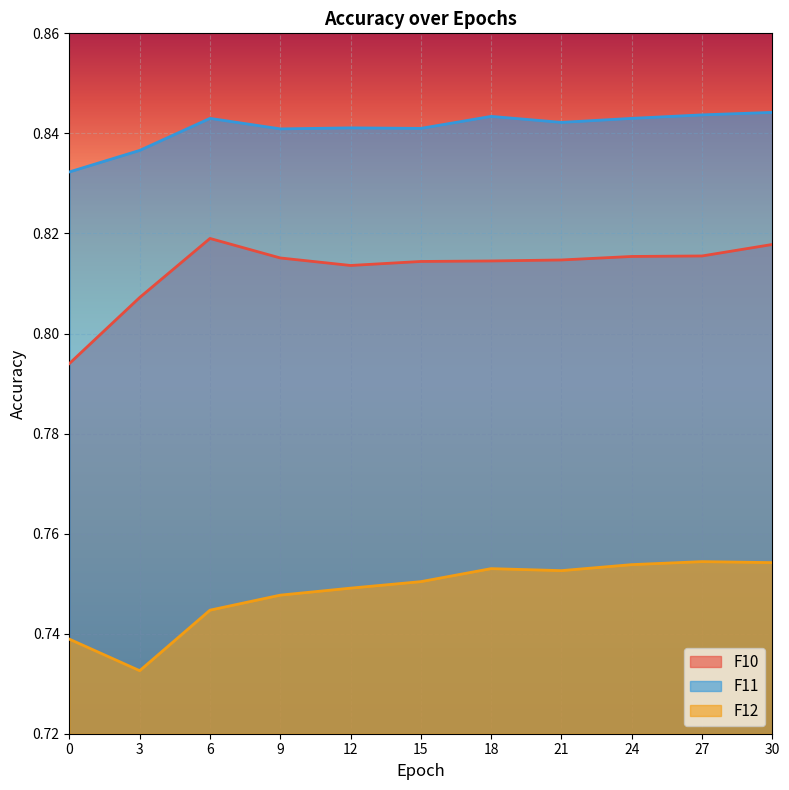

What is the value of the F11 point at the 2nd from the left?

0.8